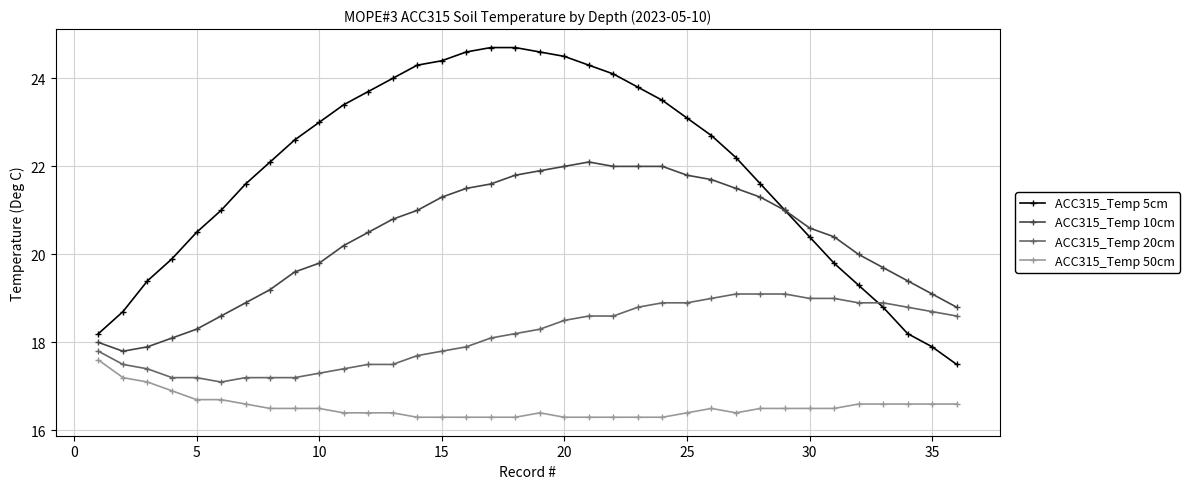

True or false: ACC315_Temp 50cm and ACC315_Temp 10cm cross at least once.

False